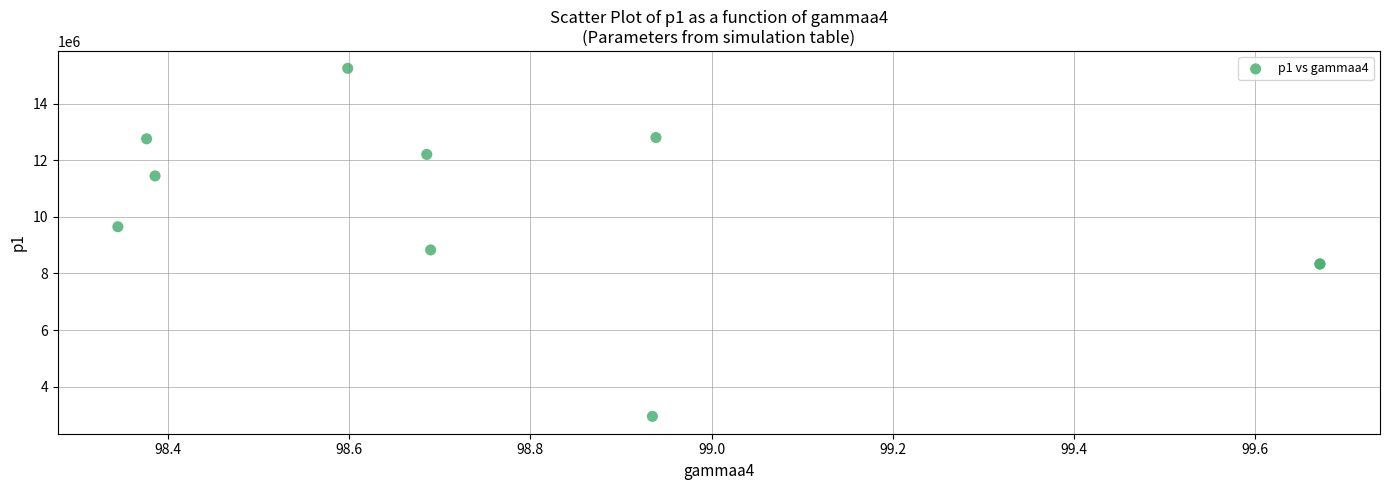

What Y value in the scatter plot is closest to 9099718?

8831635.7